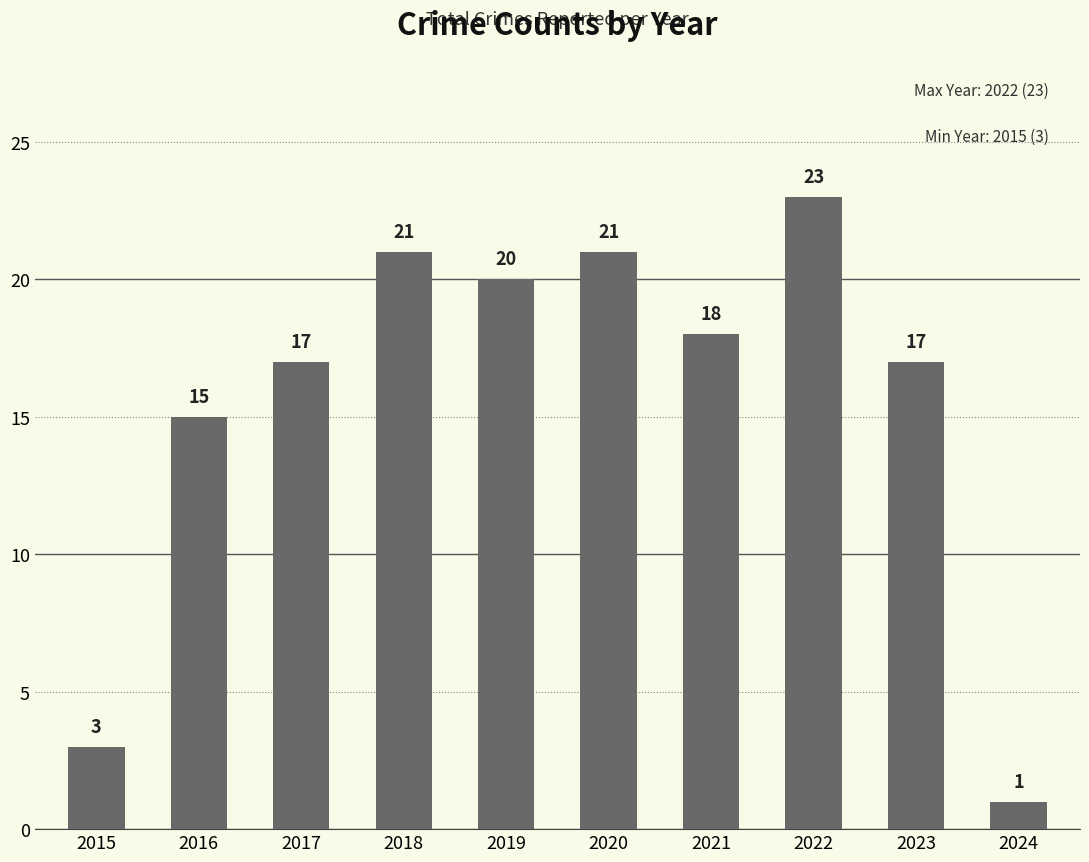

What is the greatest value displayed?

23